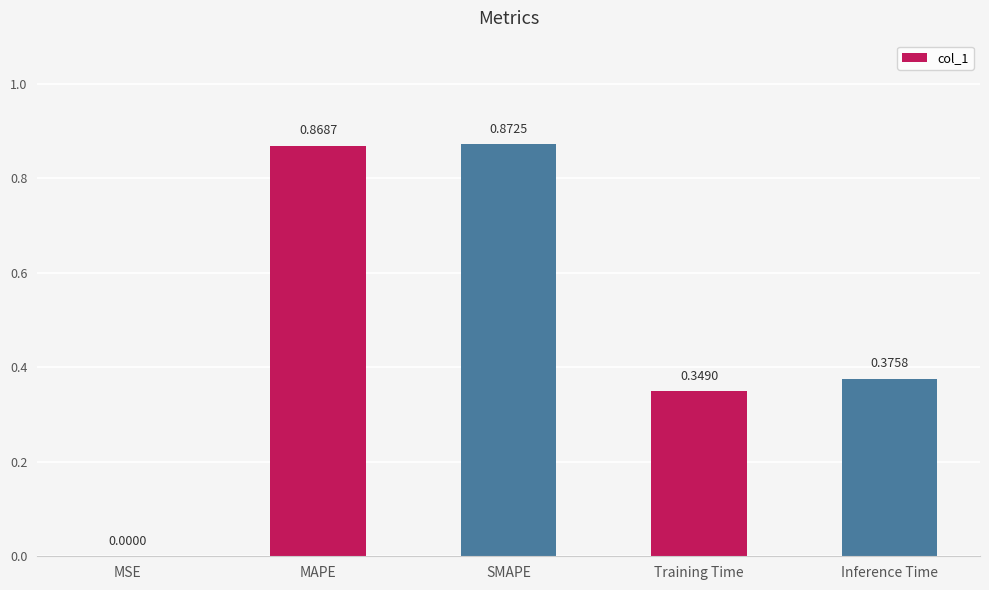

Is it true that the value at SMAPE is 0.3?

False